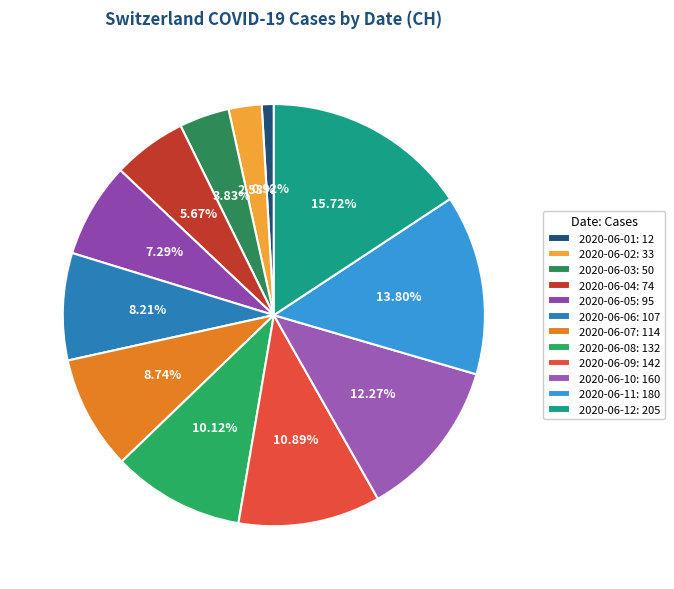

What percentage is the 2020-06-11 slice, to the nearest percent?

14%